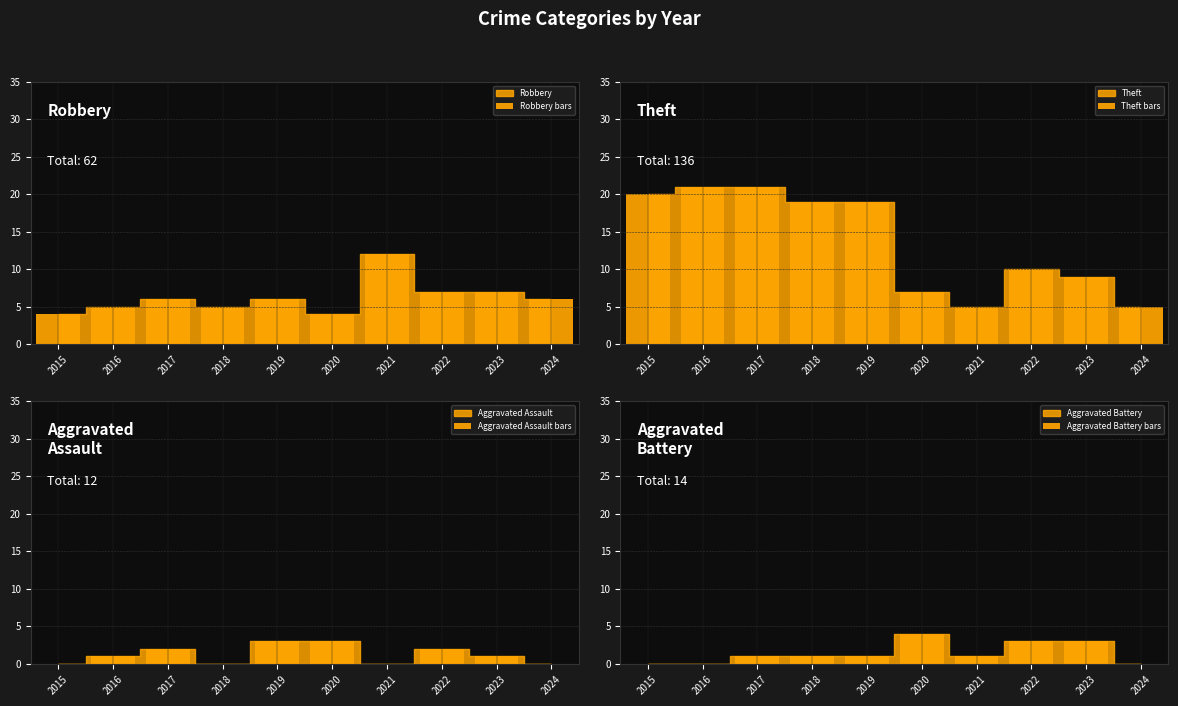

True or false: Theft bars has a value of 3 at 2024.

False